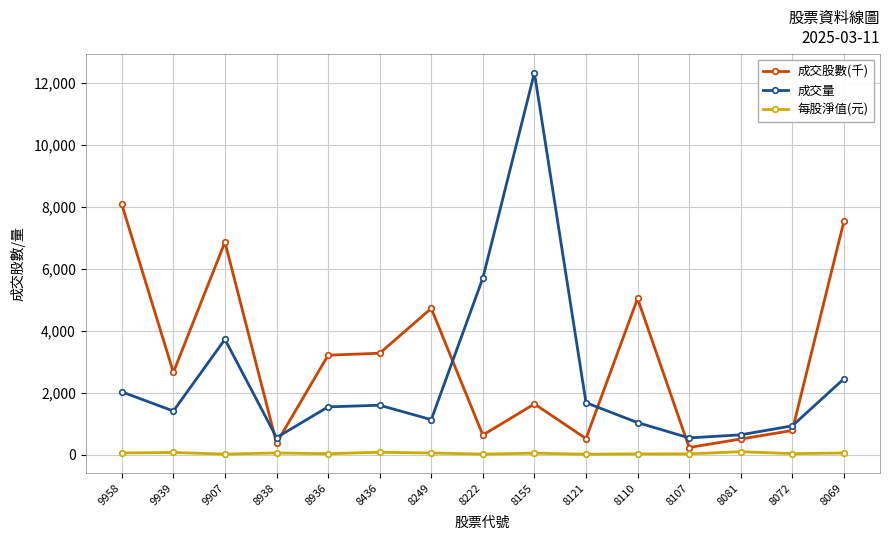

True or false: 每股淨值(元) has more than 0 interior local peaks.

True